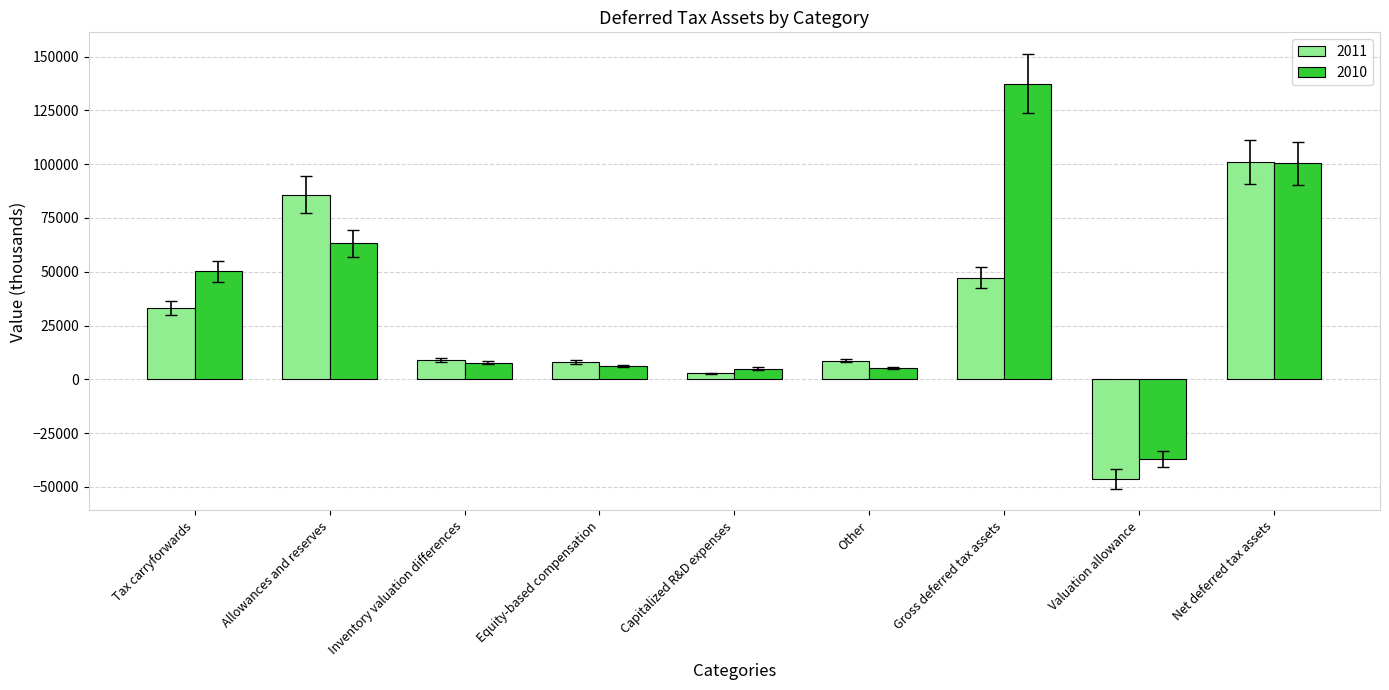

List the series in order of their overall mean, highest first.

2010, 2011